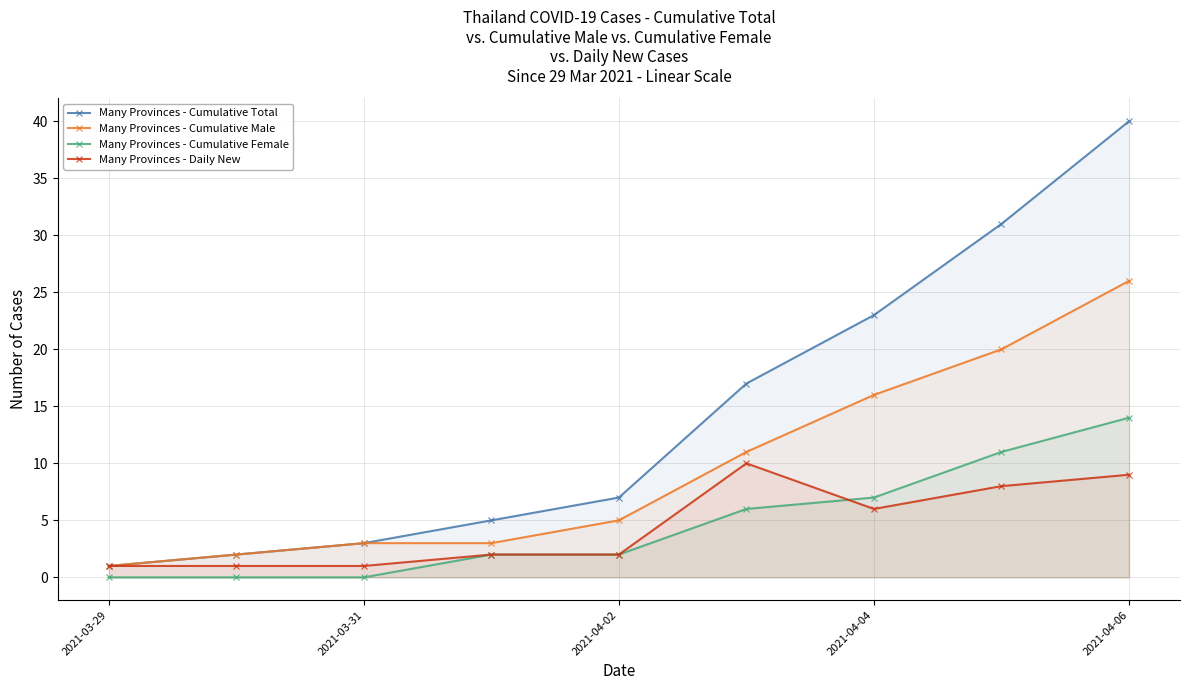

Count the Many Provinces - Daily New values in the range 1 to 8.

7